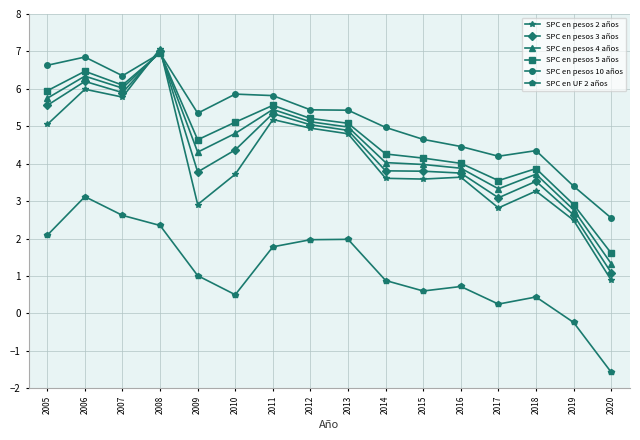

How many interior local valleys does the SPC en pesos 5 años series have?

3